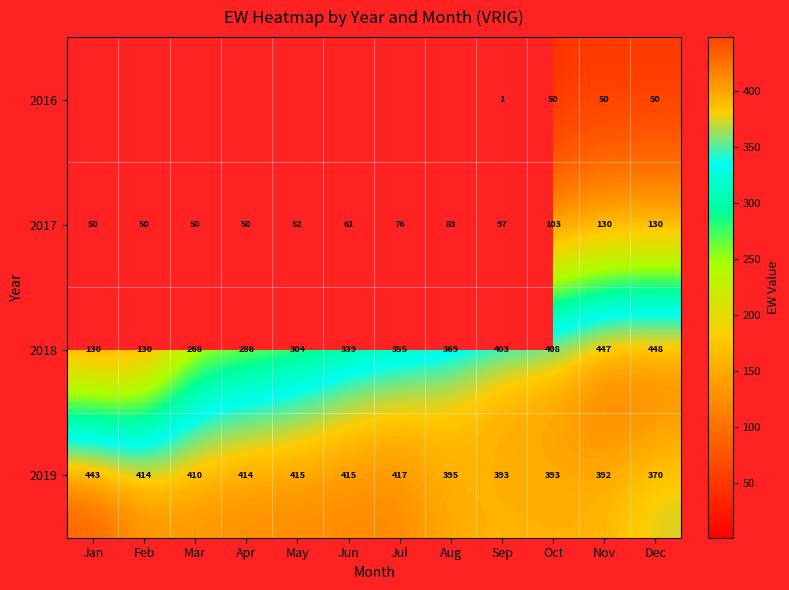

At which label is 2019 closest to 406?

Mar